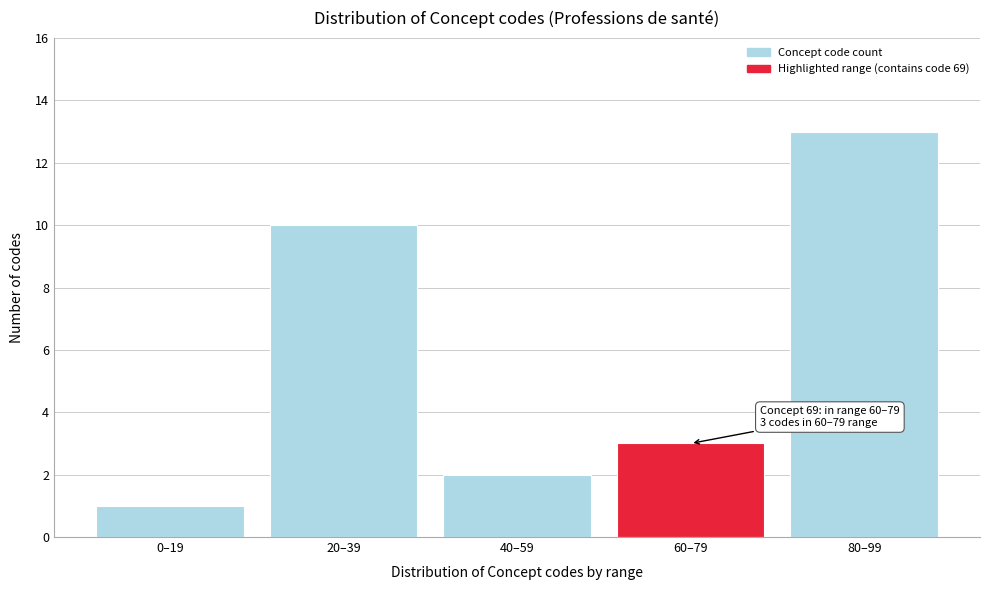

Reading right to left, transcribe all the data shown in this chart.

13	3	2	10	1